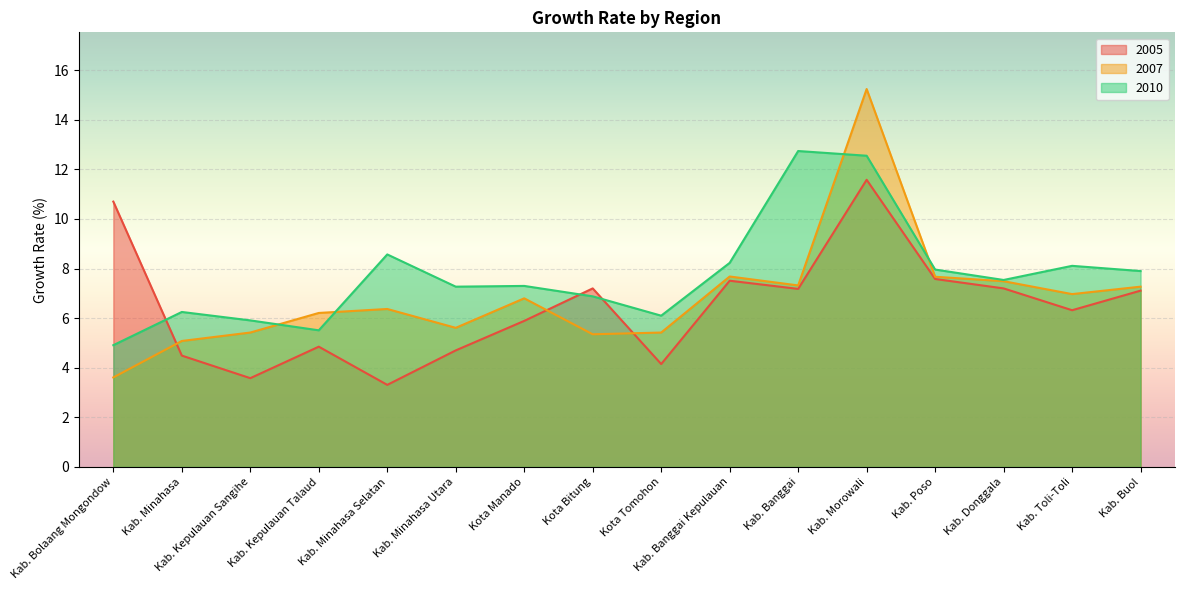

True or false: 2007 has a value of 5.1 at Kab. Poso.

False